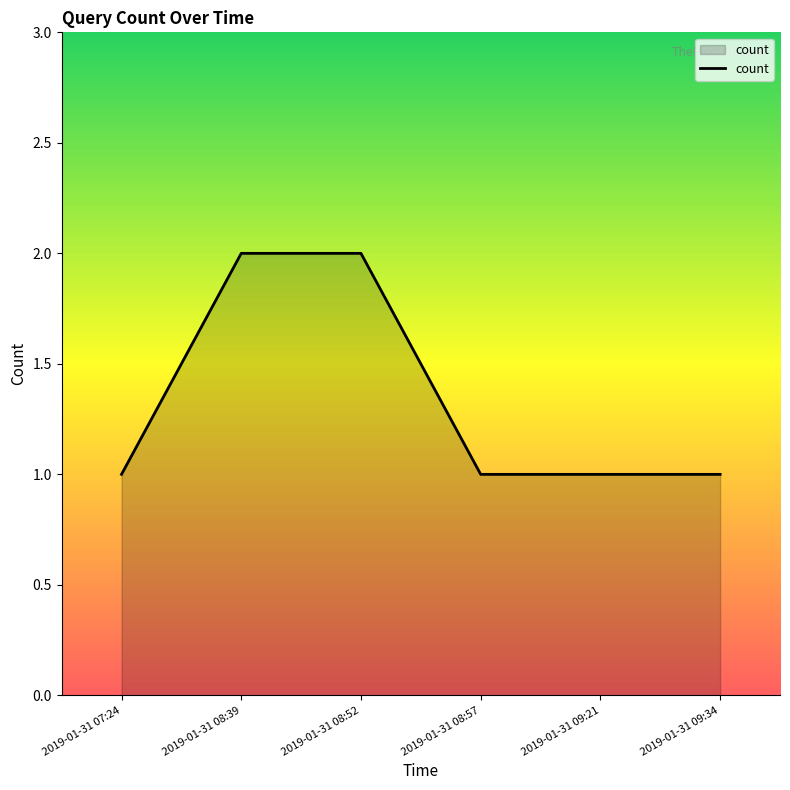

What is the maximum value shown in the chart?

2